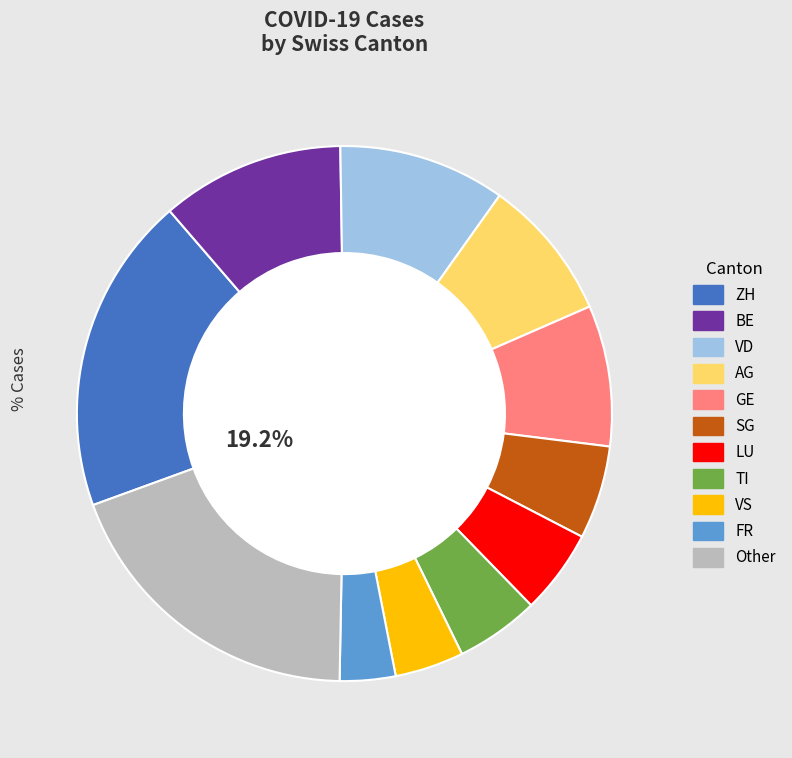

Is there a majority slice in this chart?

No